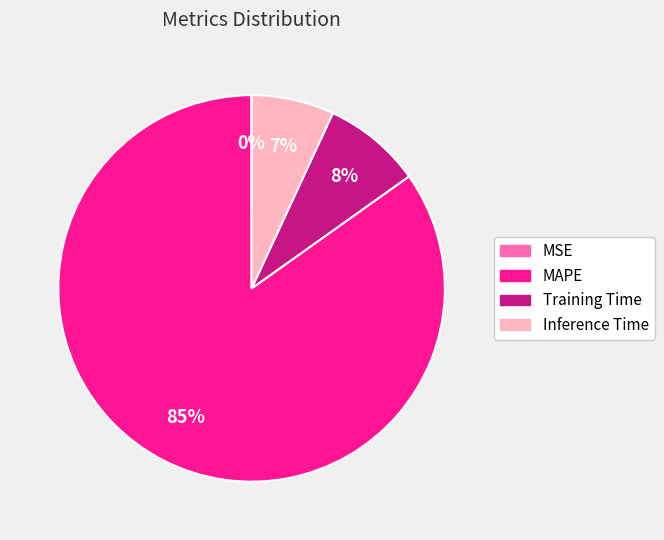

Which category has the biggest portion of the pie?

MAPE